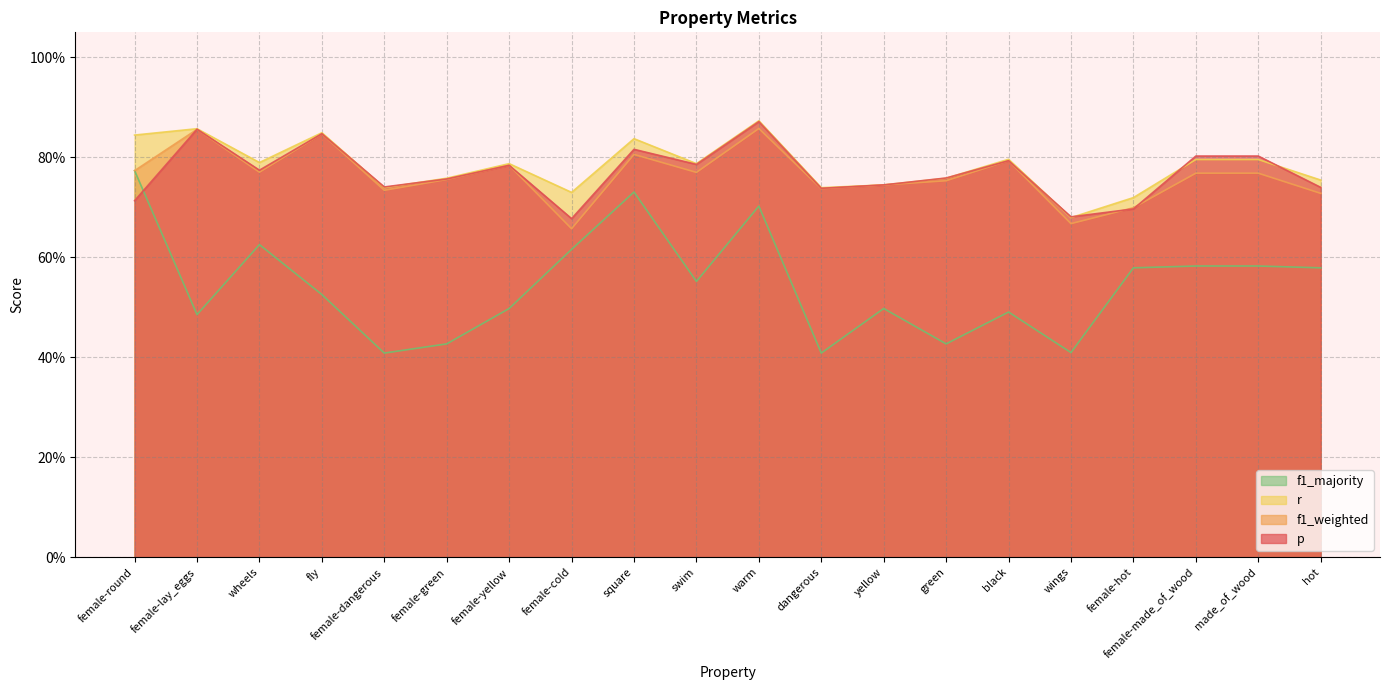

True or false: f1_weighted and p cross at least once.

True